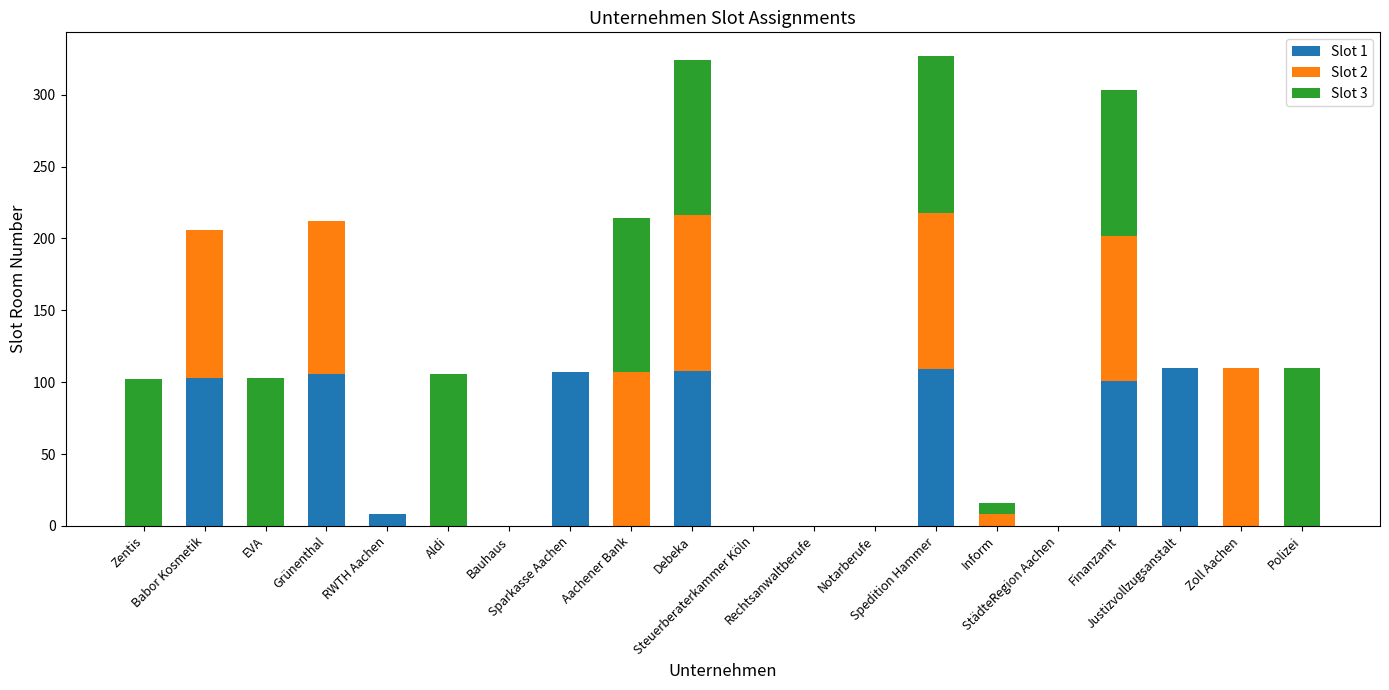

What is the average value of the Slot 3 series?

43